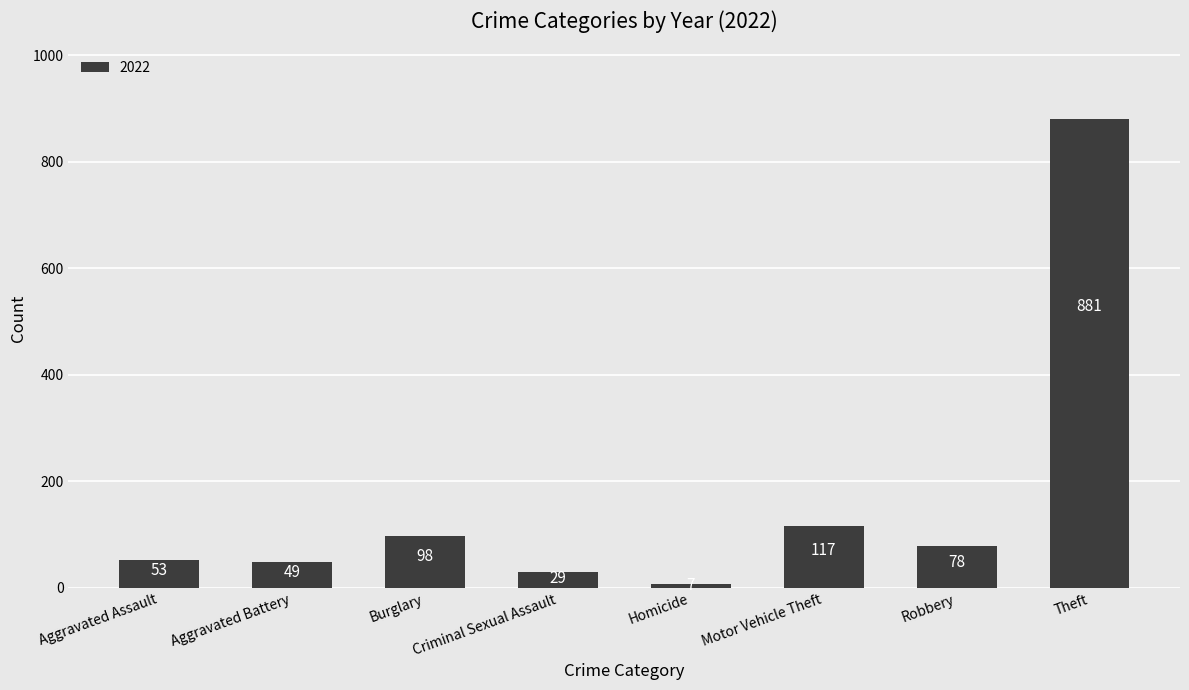

What is the sum of the values at Aggravated Battery and Theft?

930